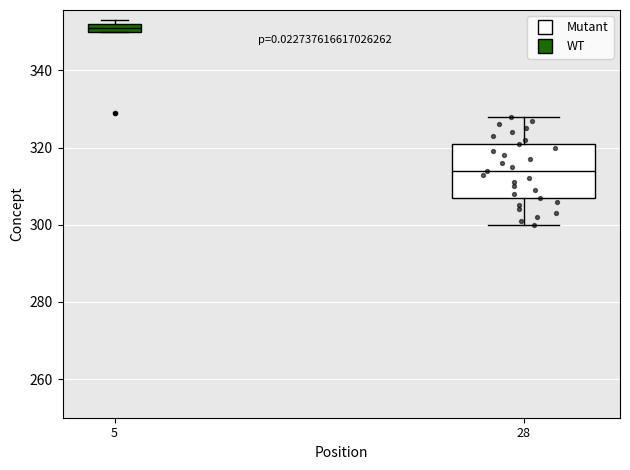

Where is the upper edge of the box at x = 28 on the y-axis? The values are not printed on the chart, so give them approximately, as read against the axis.

322